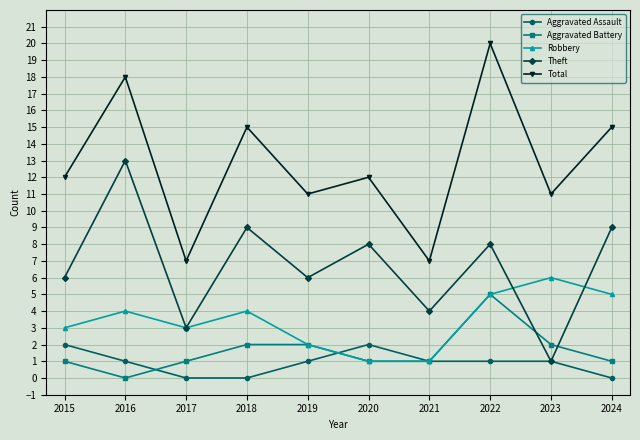

Which series has the largest total across all categories?

Total